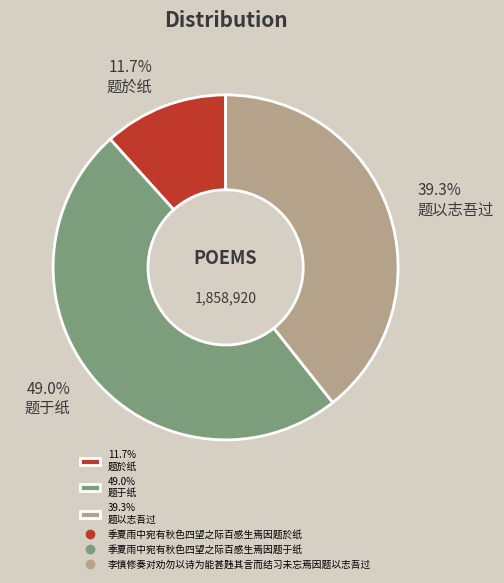

Which category has the smallest portion of the pie?

11.7% 题於纸